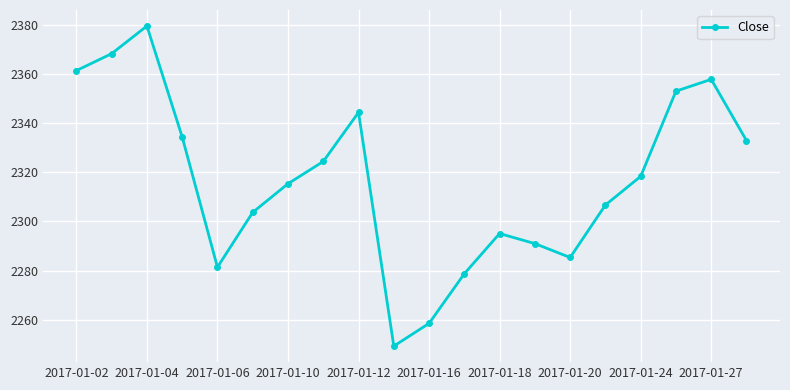

What is the maximum value shown in the chart?

2379.5